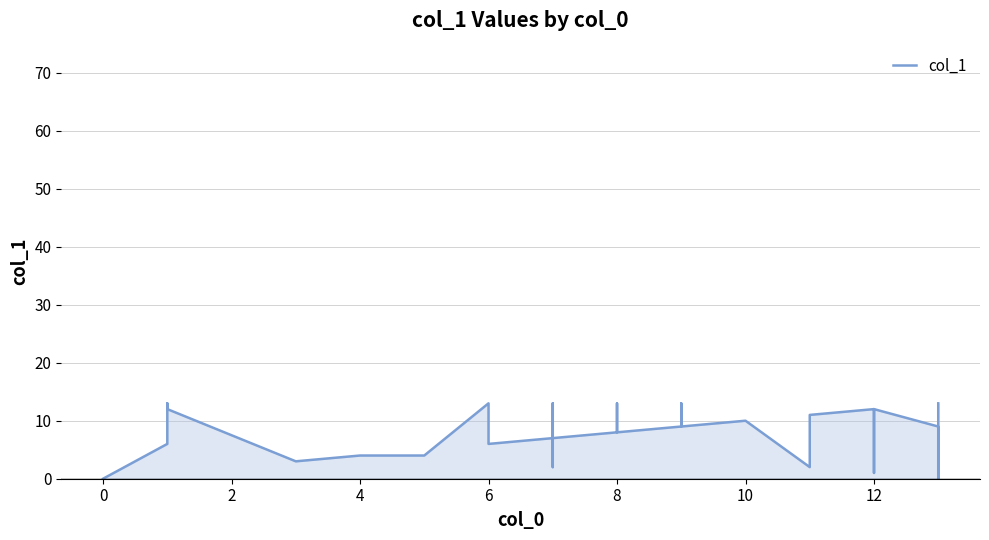

What is the average value?

8